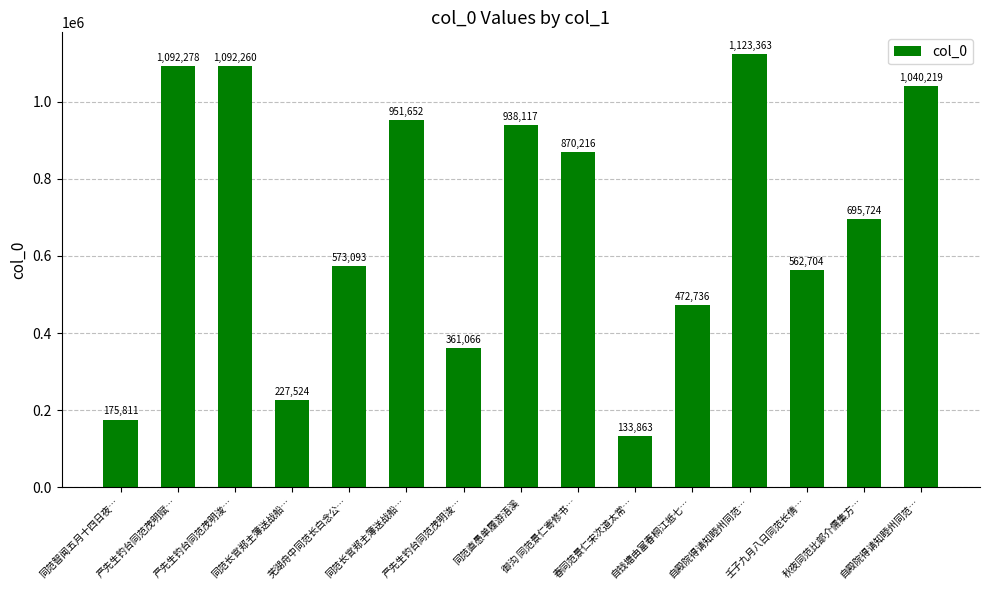

What value does the data have at 同范智闻五月十四日夜…, to the nearest 100?

175800